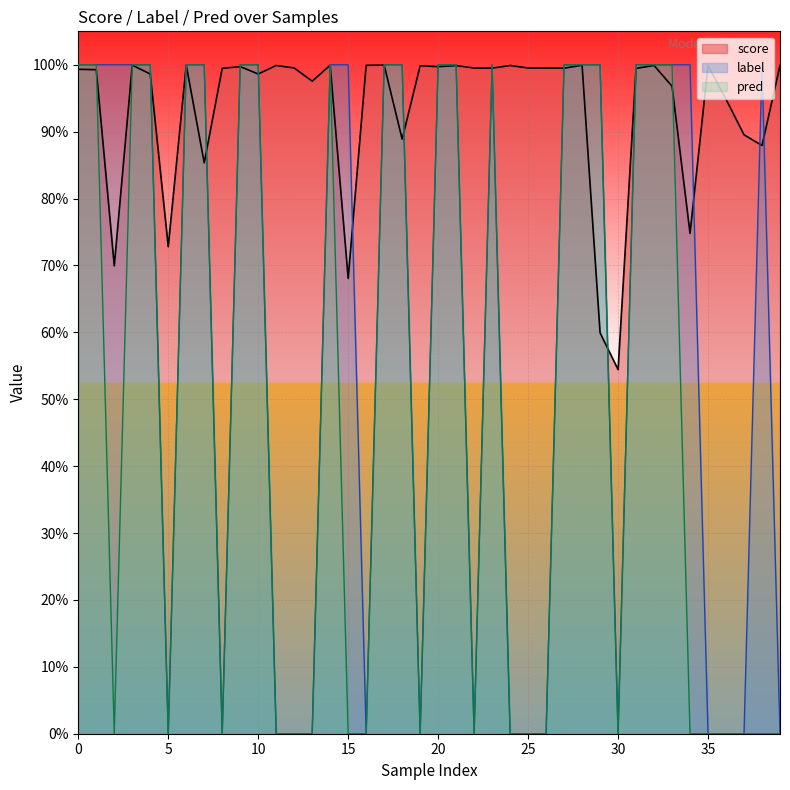

What is the sum of all label values?

24.0